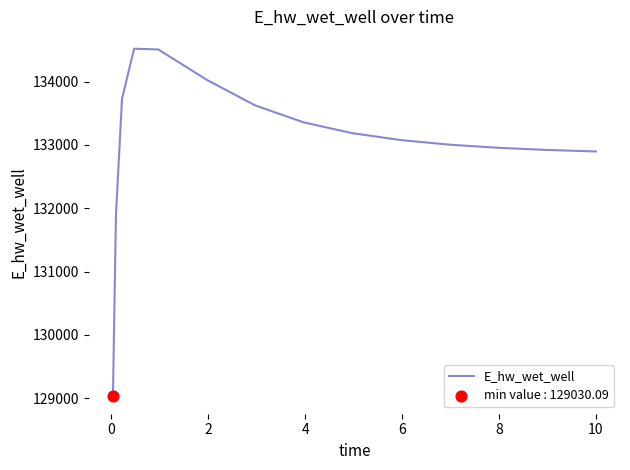

What is the maximum value shown in the chart?

134519.9